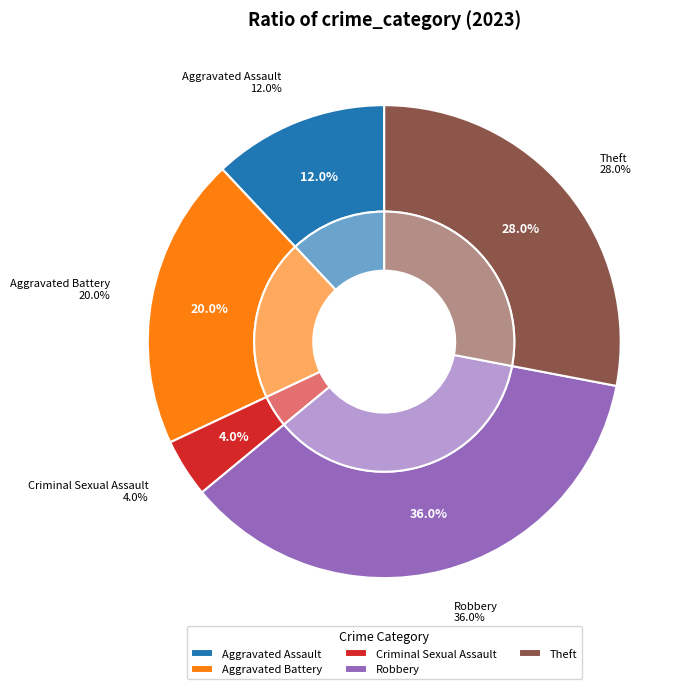

Between Aggravated Assault and Criminal Sexual Assault, which is larger?

Aggravated Assault